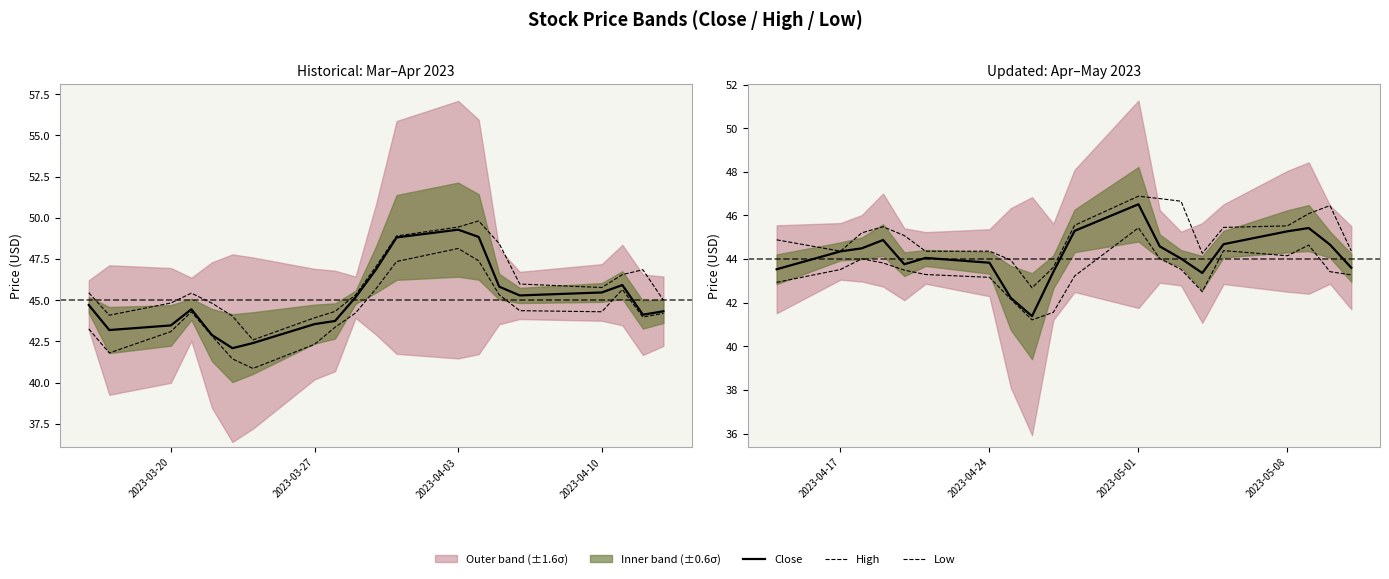

Is this an area chart (filled region under the line)?

No